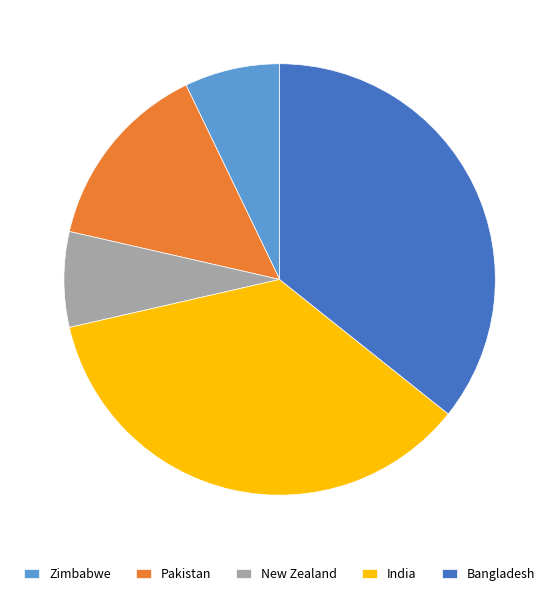

Which has a higher value, Pakistan or Zimbabwe?

Pakistan